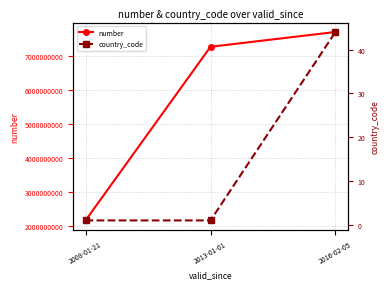

At which label is country_code closest to 22?

2008-01-21